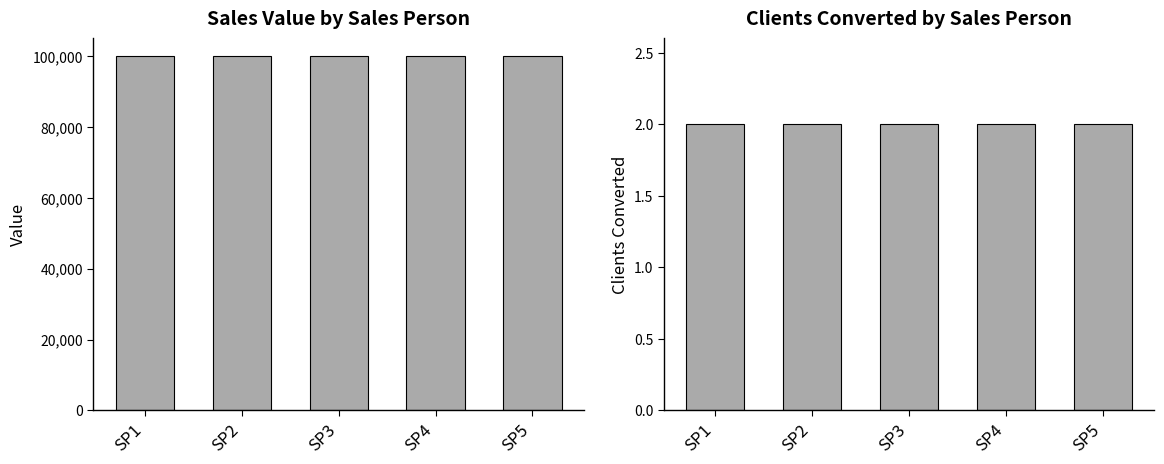

True or false: Value has a value of 100000 at SP4.

True